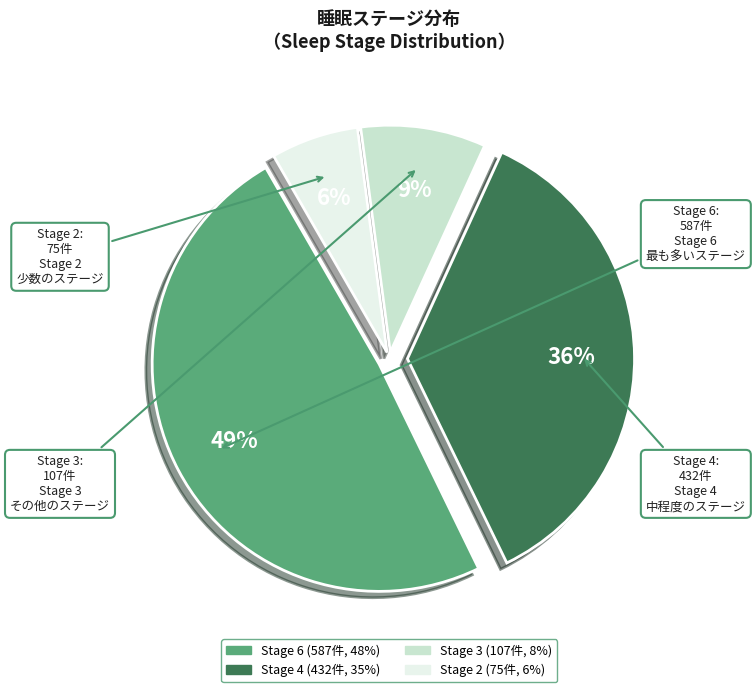

Which category has the smallest portion of the pie?

Stage 2